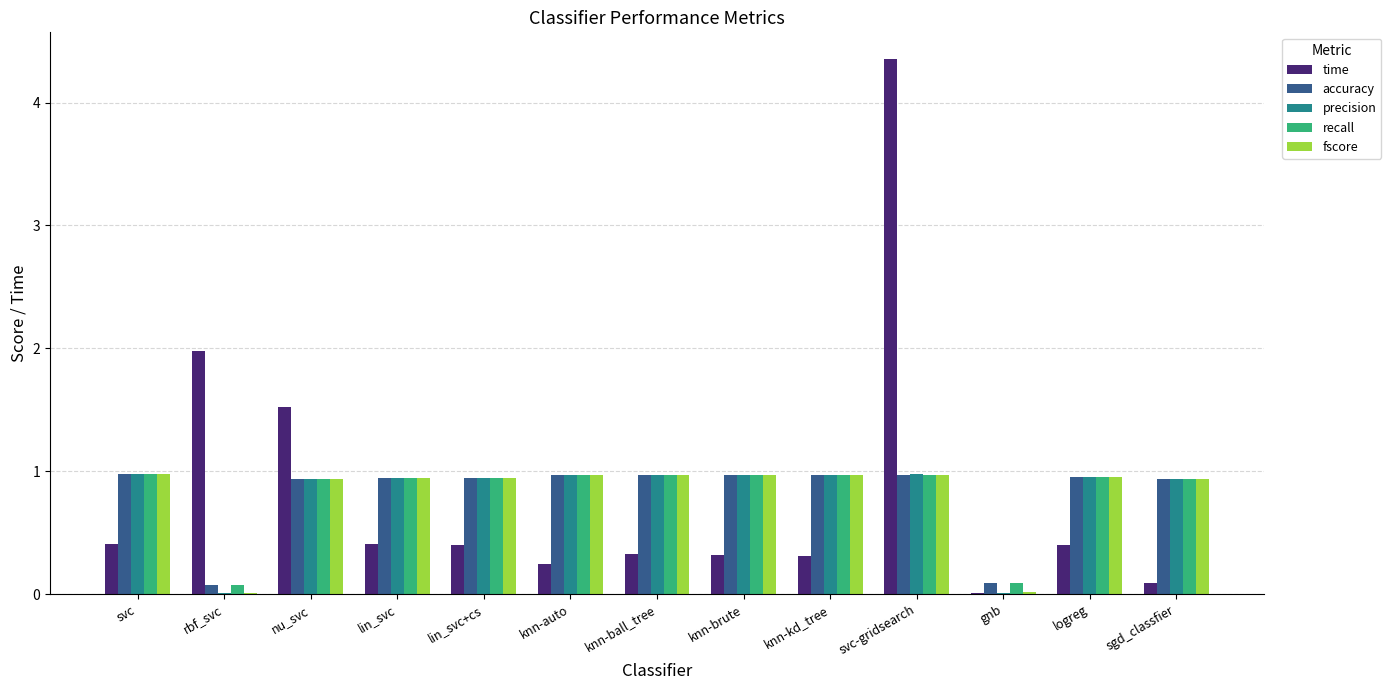

Are the bars grouped side by side (vs. stacked)?

Yes